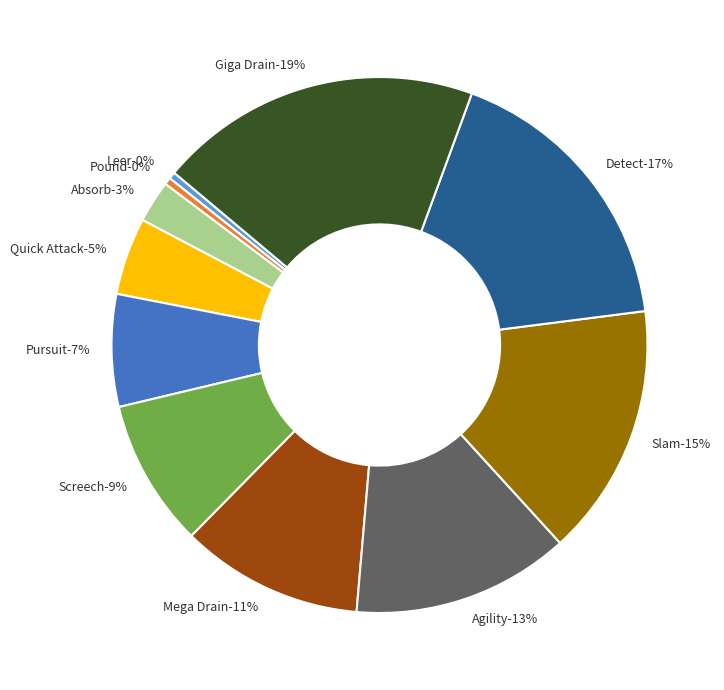

The Giga Drain slice represents 5% of the pie. True or false?

False